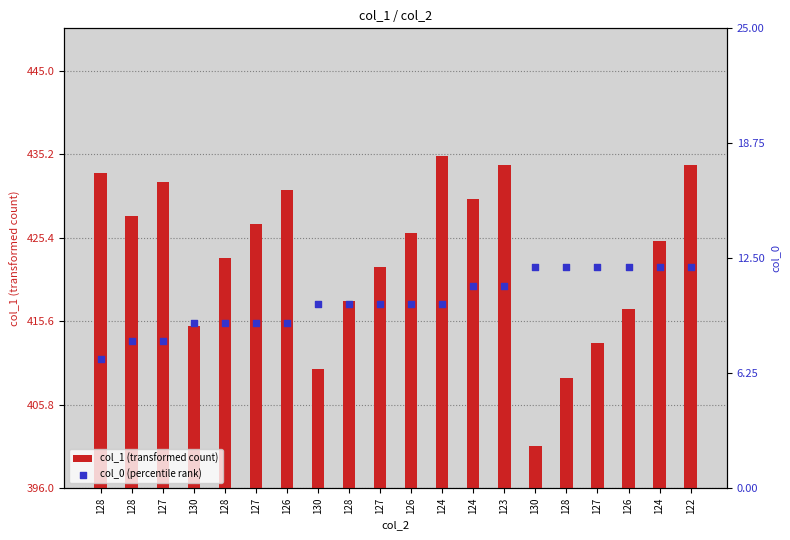

Which series has the largest Y range (max minus min)?

col_1 (transformed count)